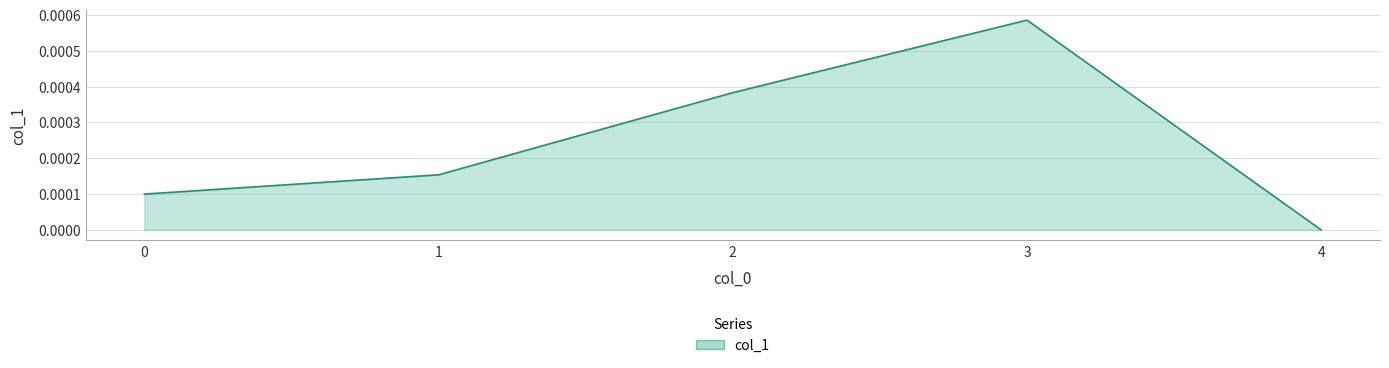

How many categories are shown in the chart?

5